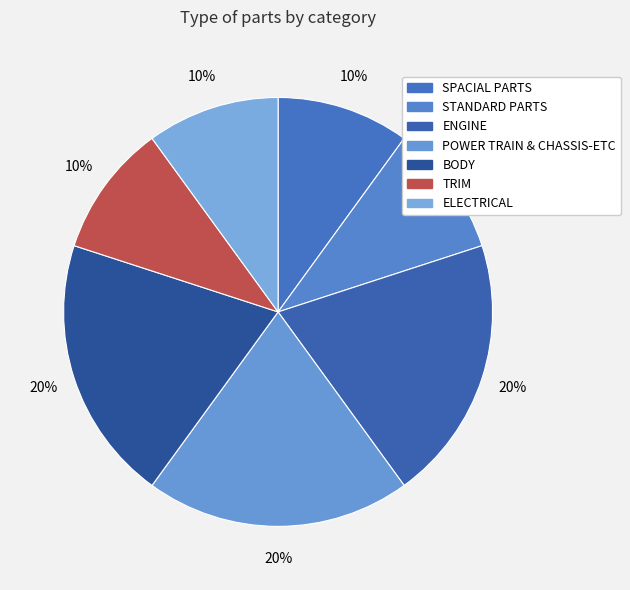

Is there any slice that represents more than half of the pie?

No